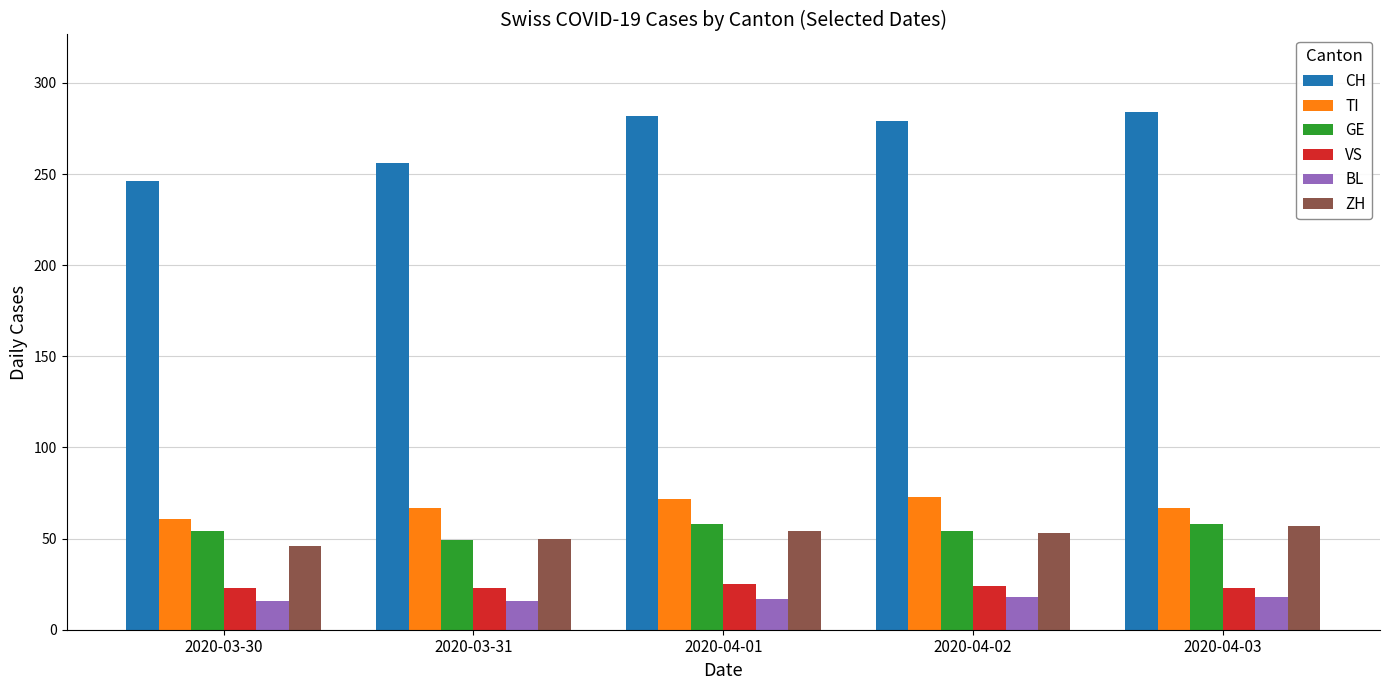

What is the minimum value for CH?

246